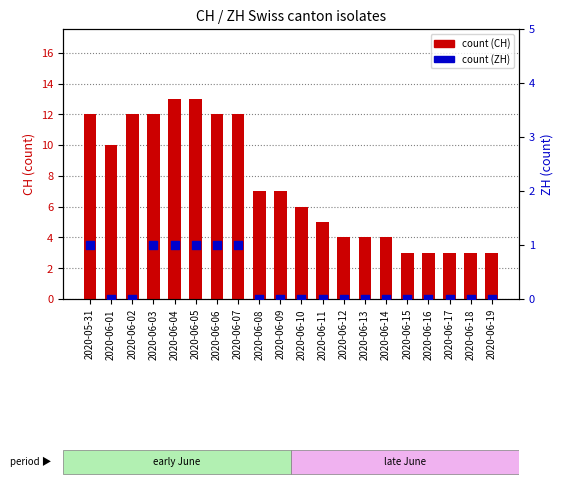

Which series contains the highest Y value?

CH count